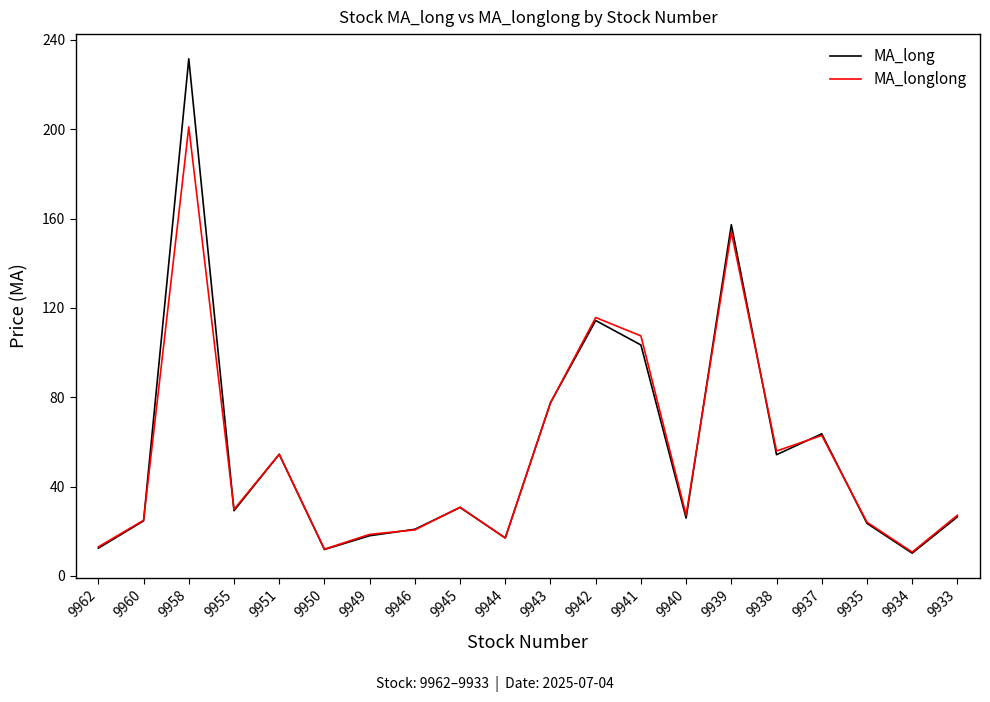

Is the value of MA_longlong at 9940 greater than the value of MA_long at 9950?

Yes